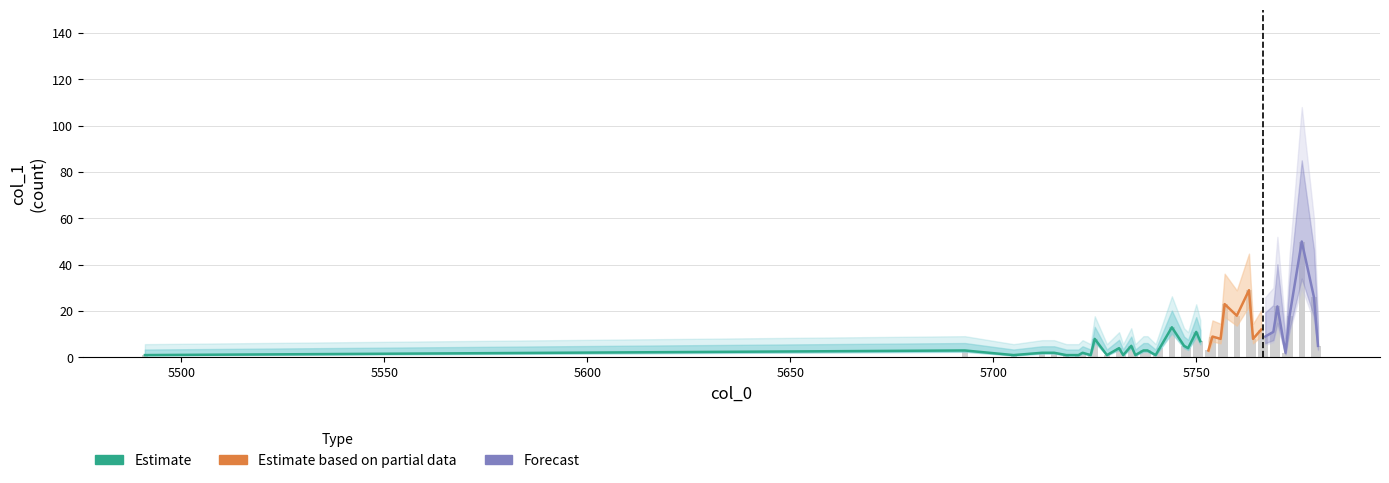

Where is the data nearest to the value 25?

5779